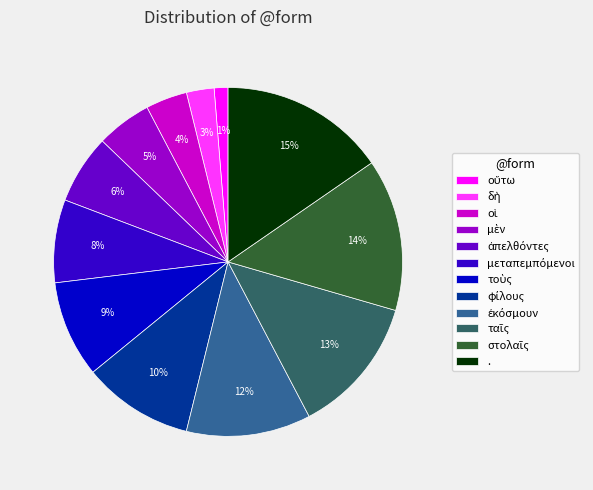

What percentage is the . slice, to the nearest percent?

15%